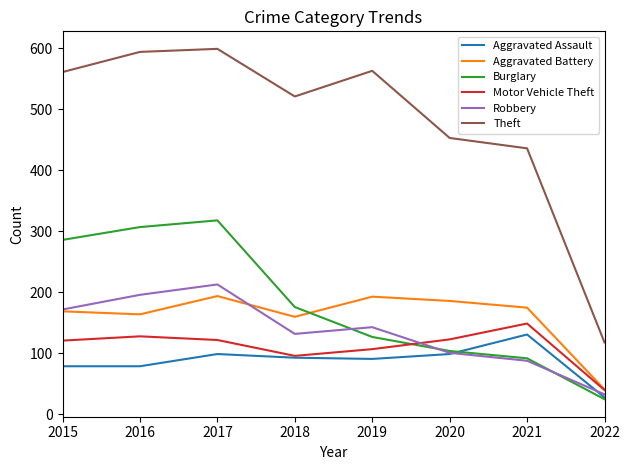

After their last crossing, which series has the higher values: Burglary or Aggravated Battery?

Aggravated Battery